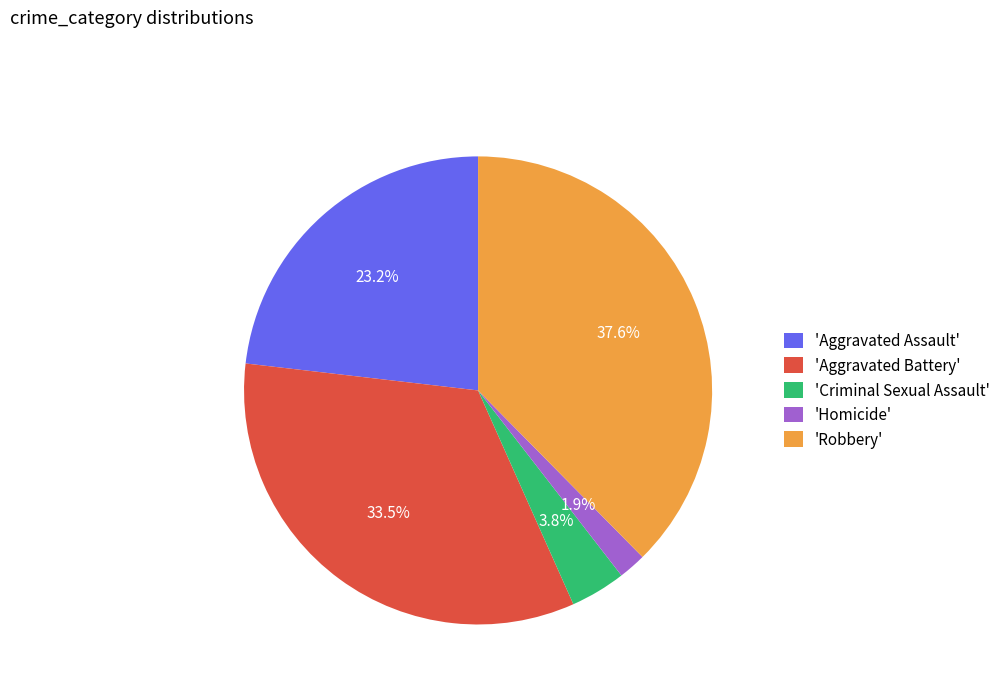

Rank the categories by value from lowest to highest.

'Homicide', 'Criminal Sexual Assault', 'Aggravated Assault', 'Aggravated Battery', 'Robbery'